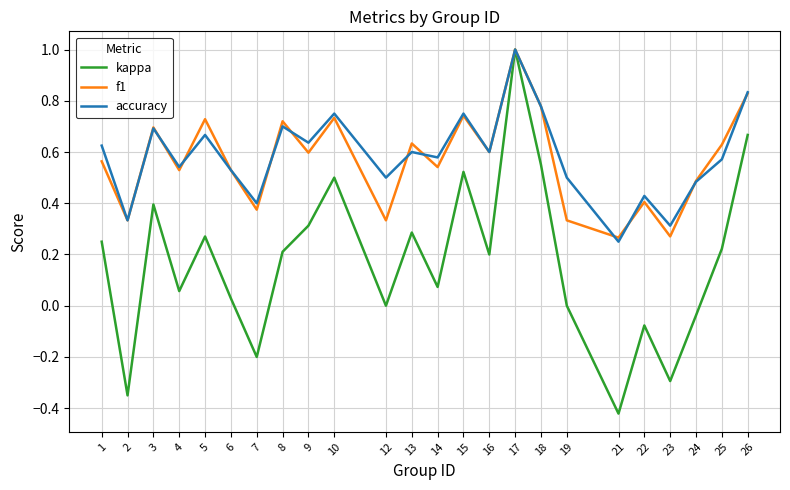

Which series changed the most between 6 and 17?

kappa